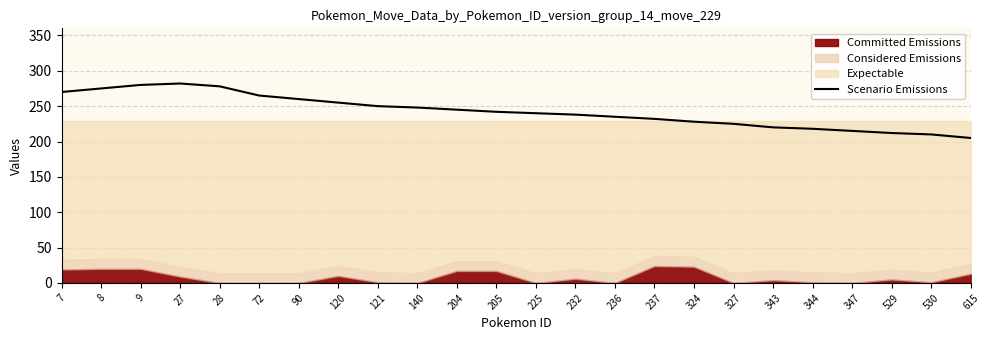

What is the sum of all values?

5828